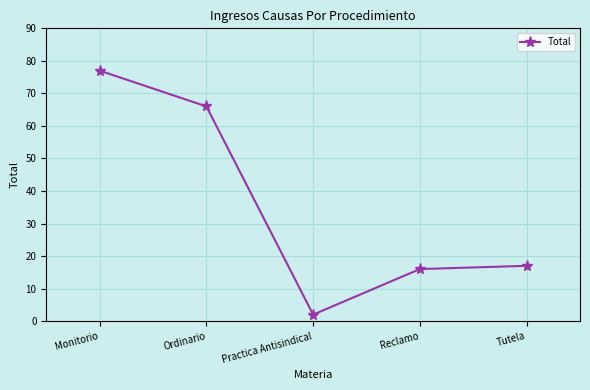

What is the change in value from Practica Antisindical to Reclamo?

+14